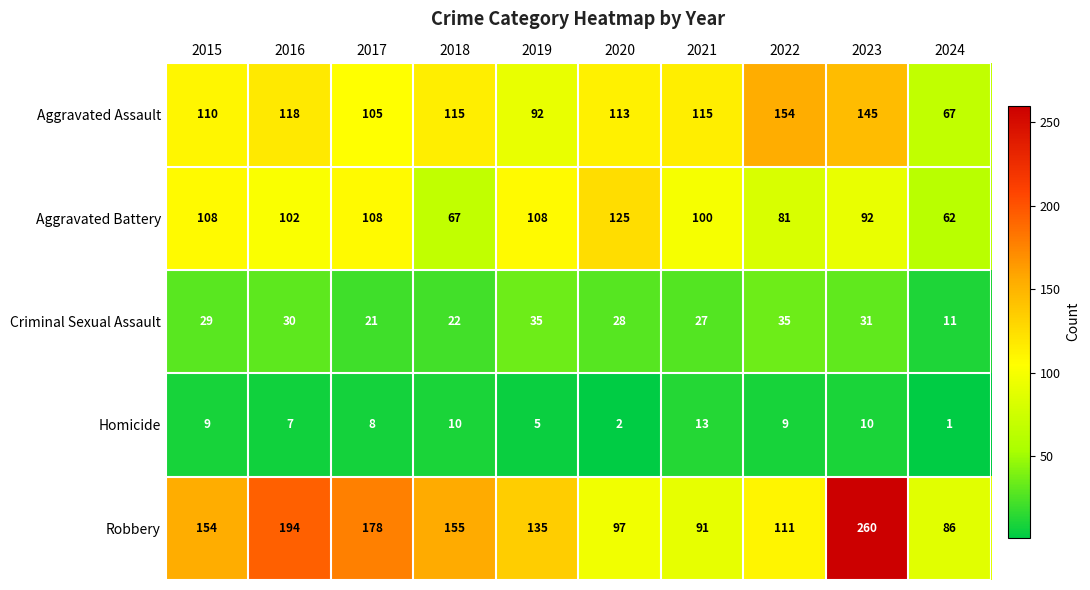

Rank the series at 2020 from lowest to highest value.

Homicide, Criminal Sexual Assault, Robbery, Aggravated Assault, Aggravated Battery